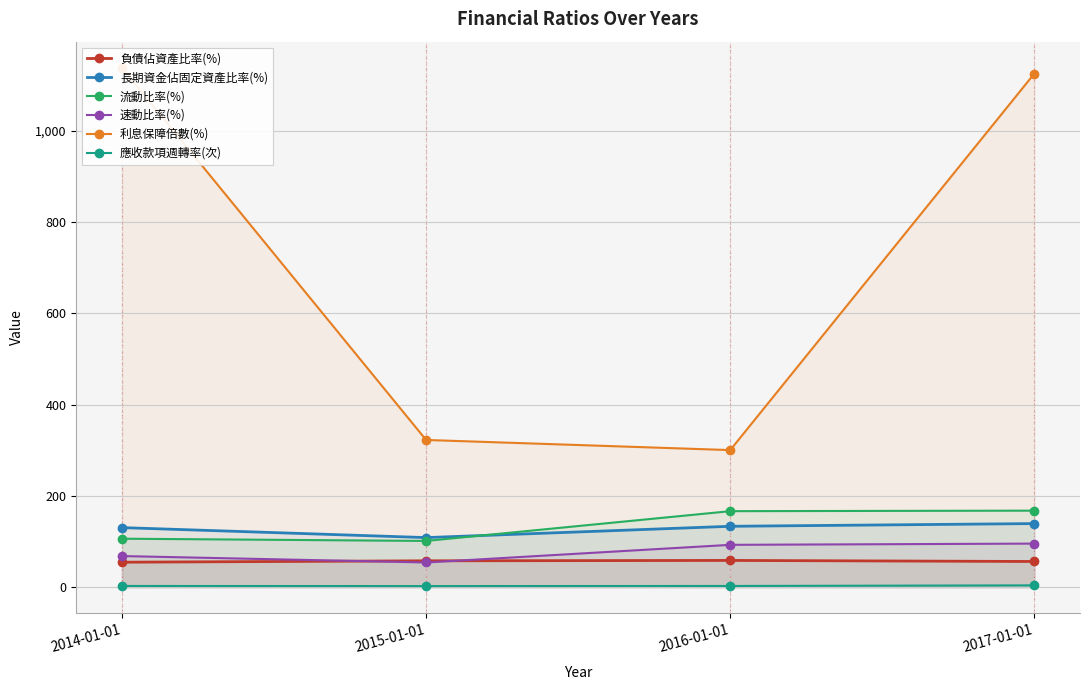

What is the difference between the highest and lowest values at 2015-01-01?

320.4